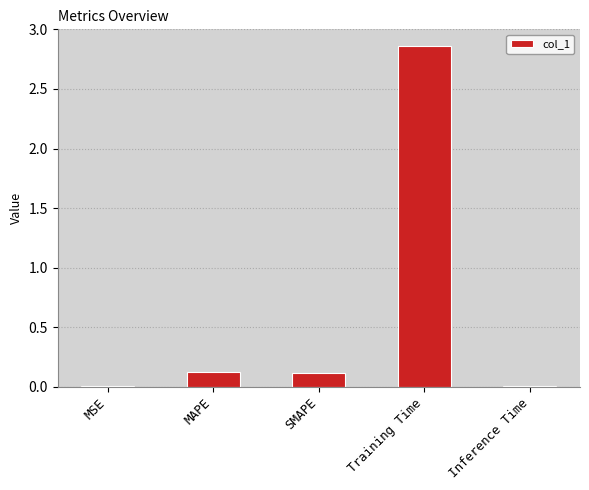

Which category has the highest value across all series?

Training Time